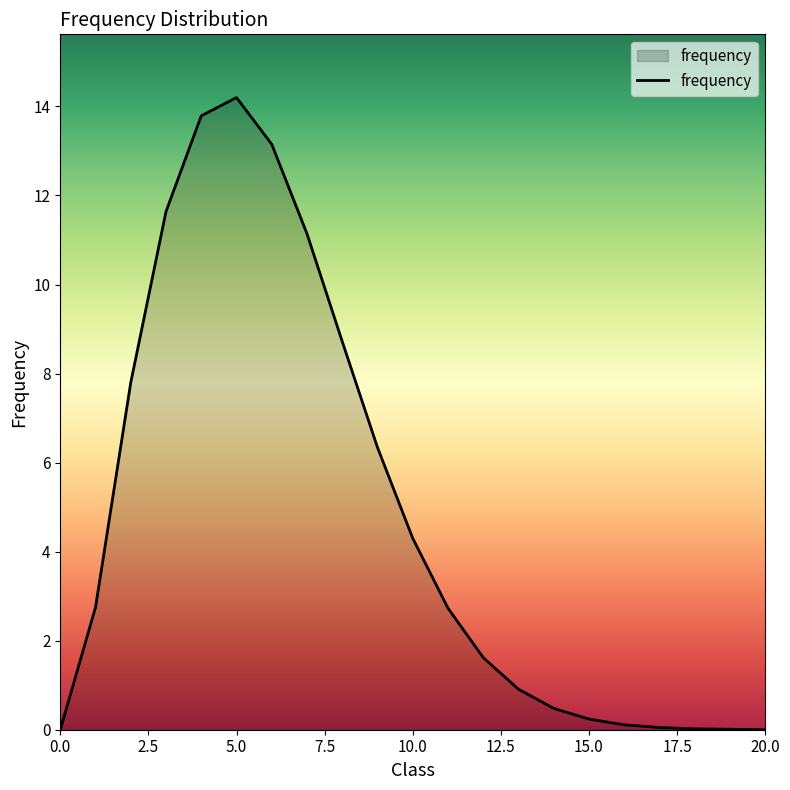

What is the maximum value shown in the chart?

14.2